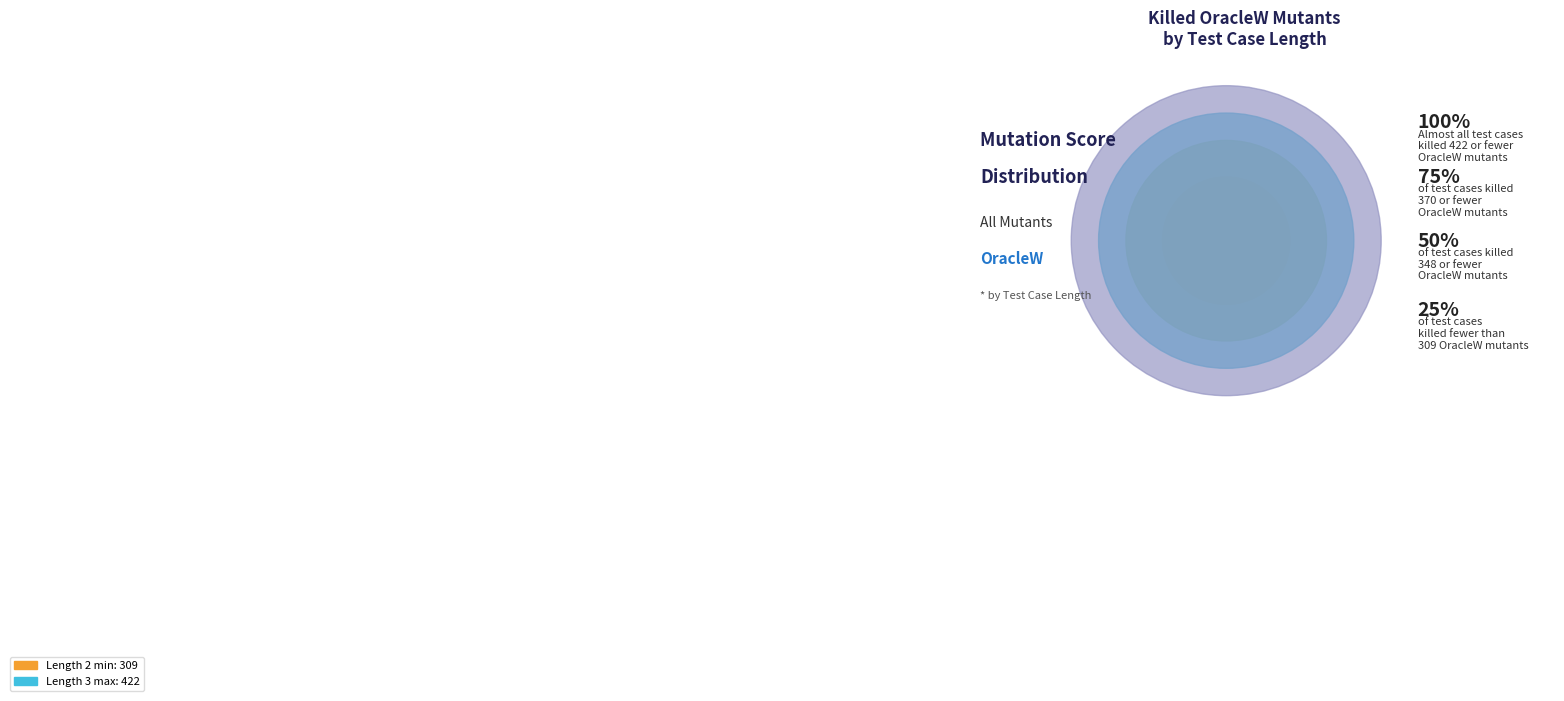

Is Test case length 3 the majority of the pie?

Yes